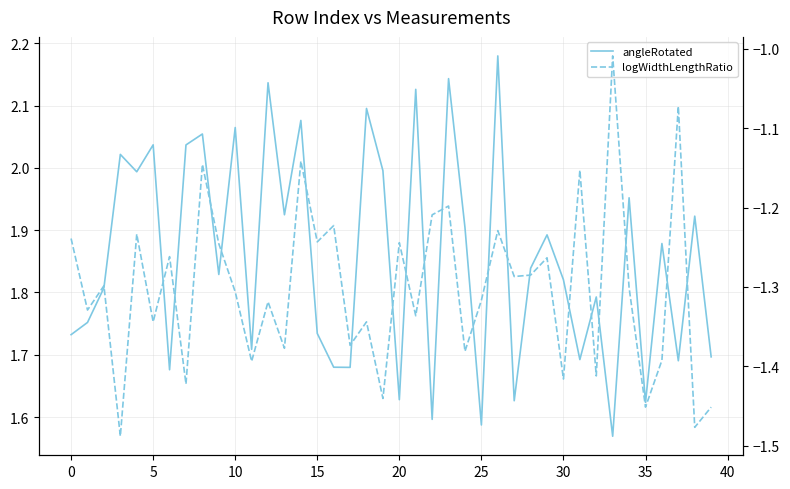

What is the approximate value of angleRotated at 12?

2.1